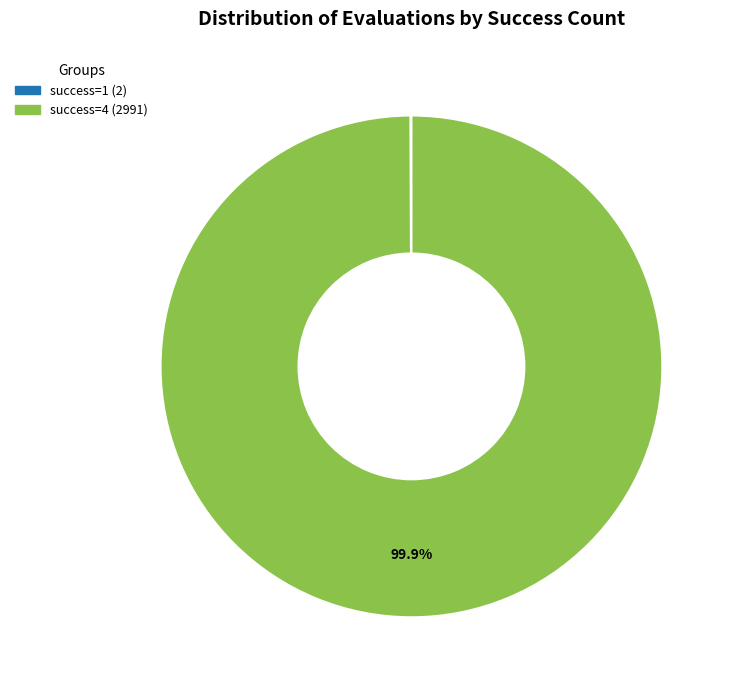

Is there a majority slice in this chart?

Yes